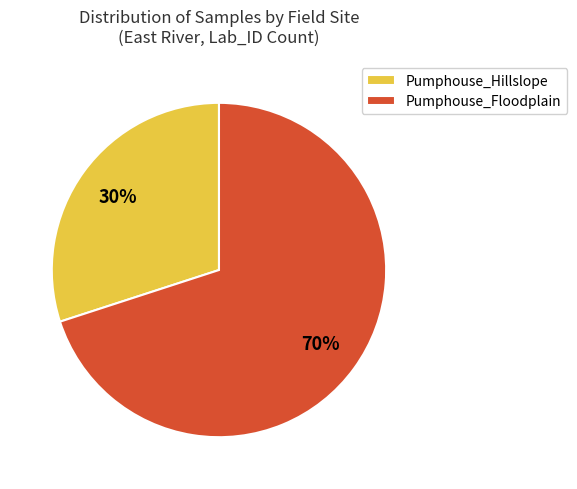

What is the majority slice?

Pumphouse_Floodplain